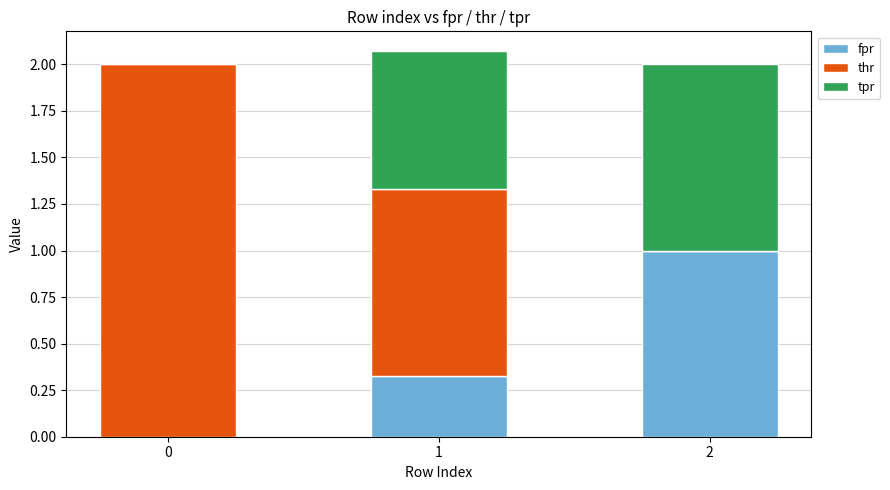

The fpr series shows 1.0 at 2. True or false?

True